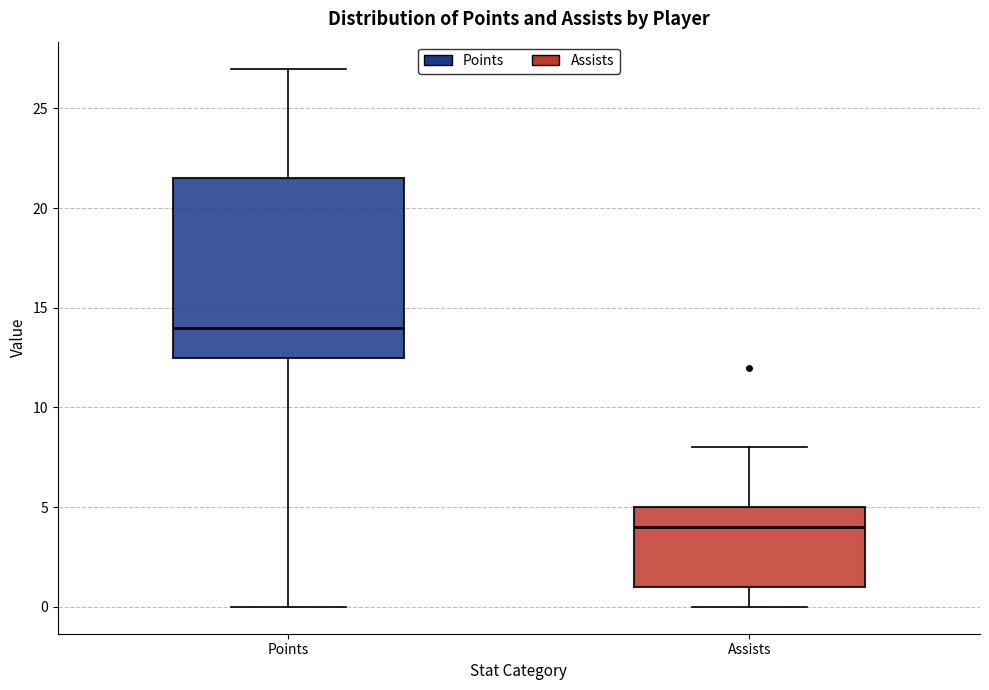

Comparing the boxes themselves (not the whiskers), which one is the tallest?

Points